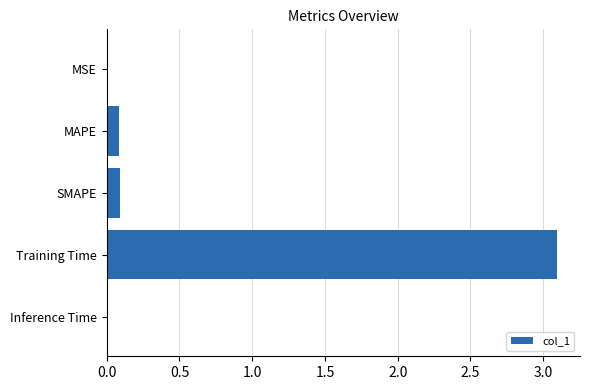

Is it true that the value at MAPE is 0.1?

True